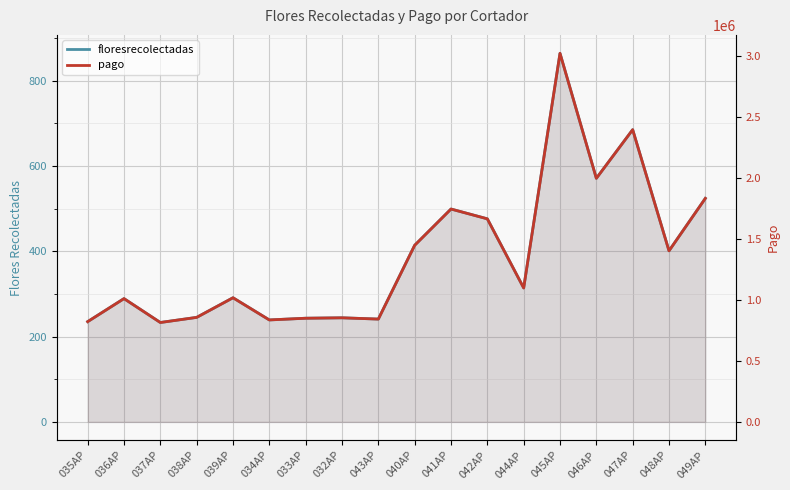

The floresrecolectadas series shows 395 at 032AP. True or false?

False